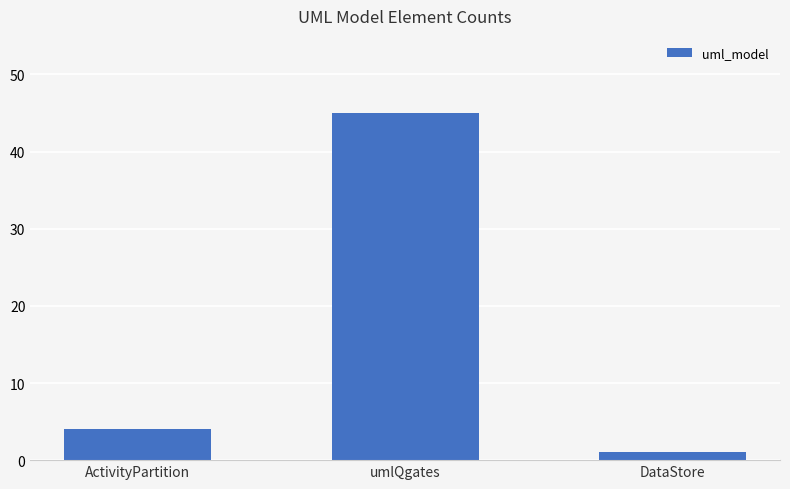

What is the value of the 2nd bar from the left?

45